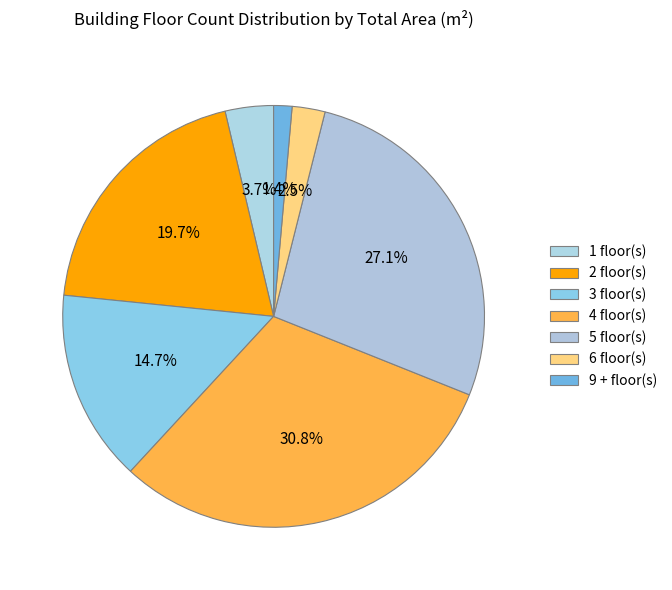

Count the number of slices in the pie.

7